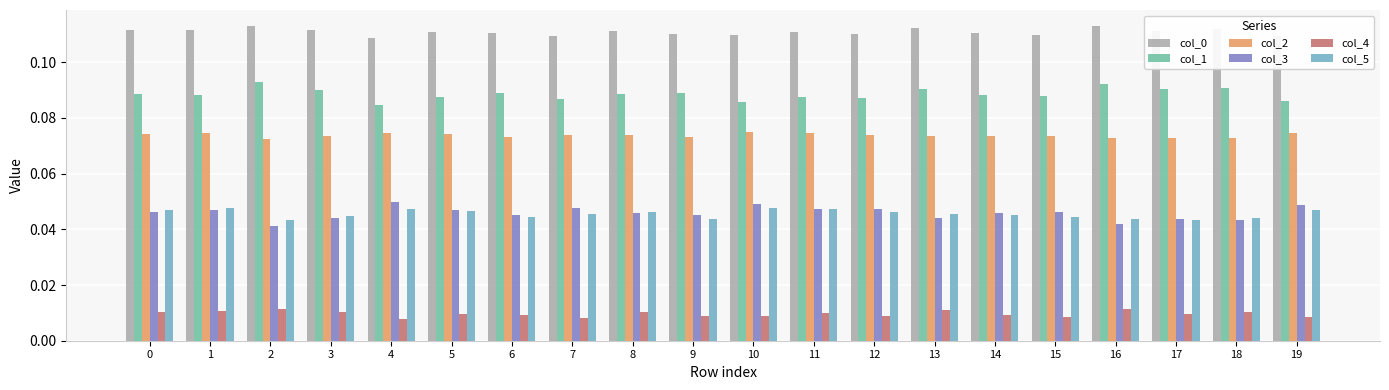

True or false: col_0 has a value of 0.0 at 16.

False